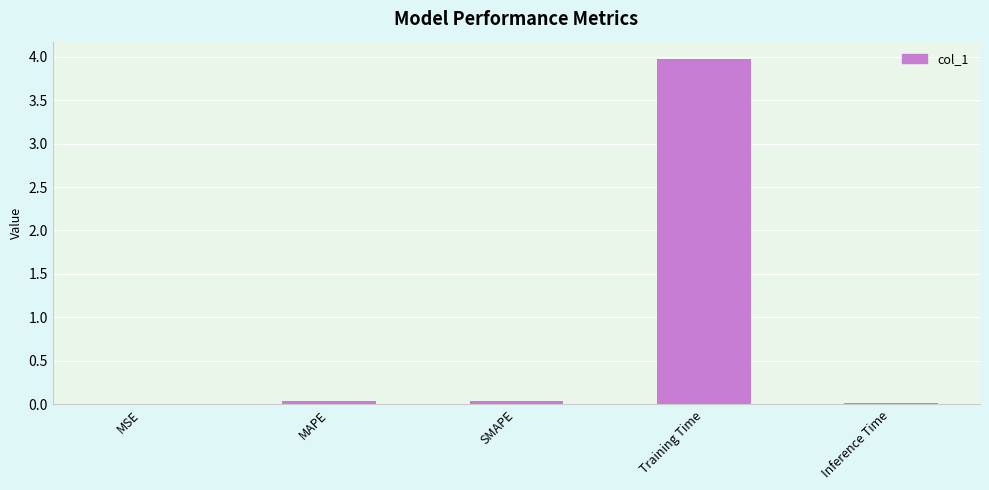

What is the greatest value displayed?

4.0